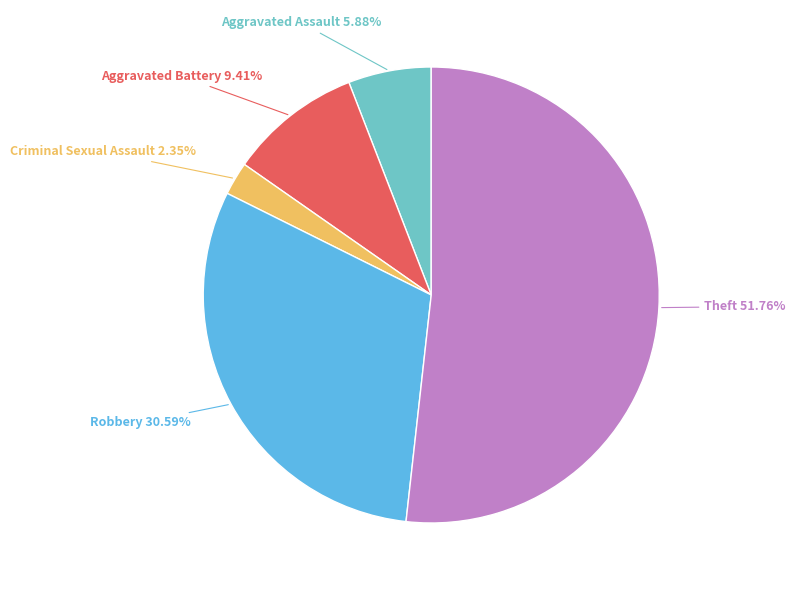

Count the number of slices in the pie.

5